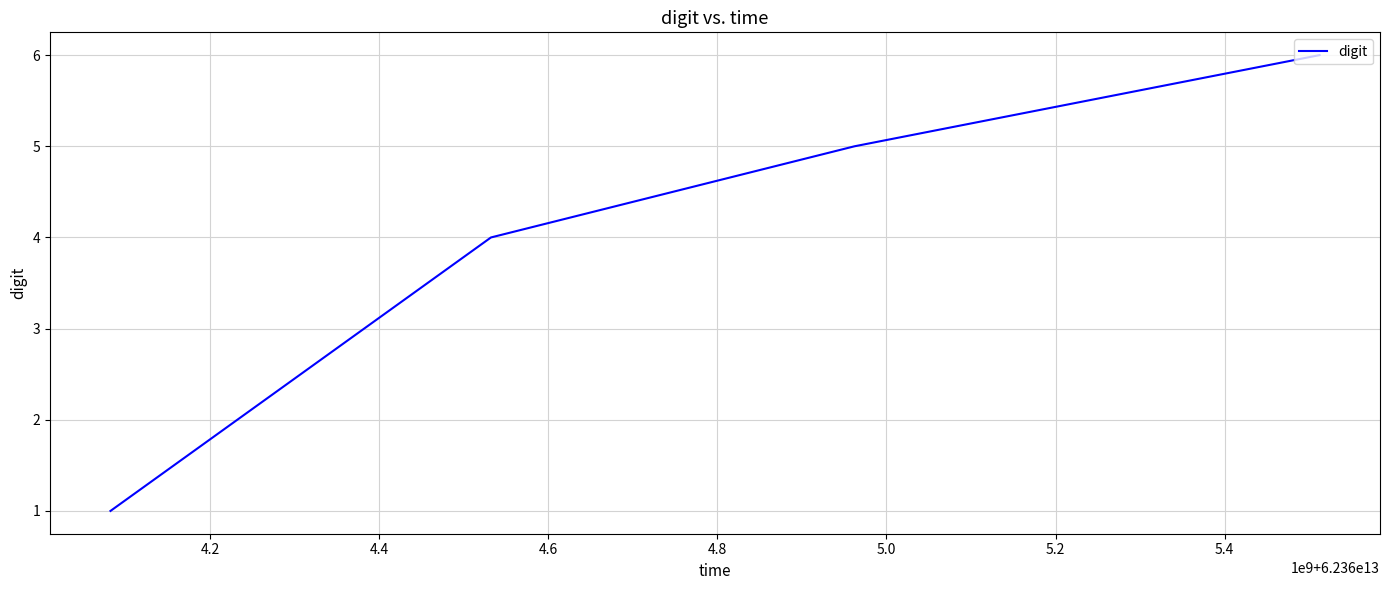

What is the maximum value shown in the chart?

6